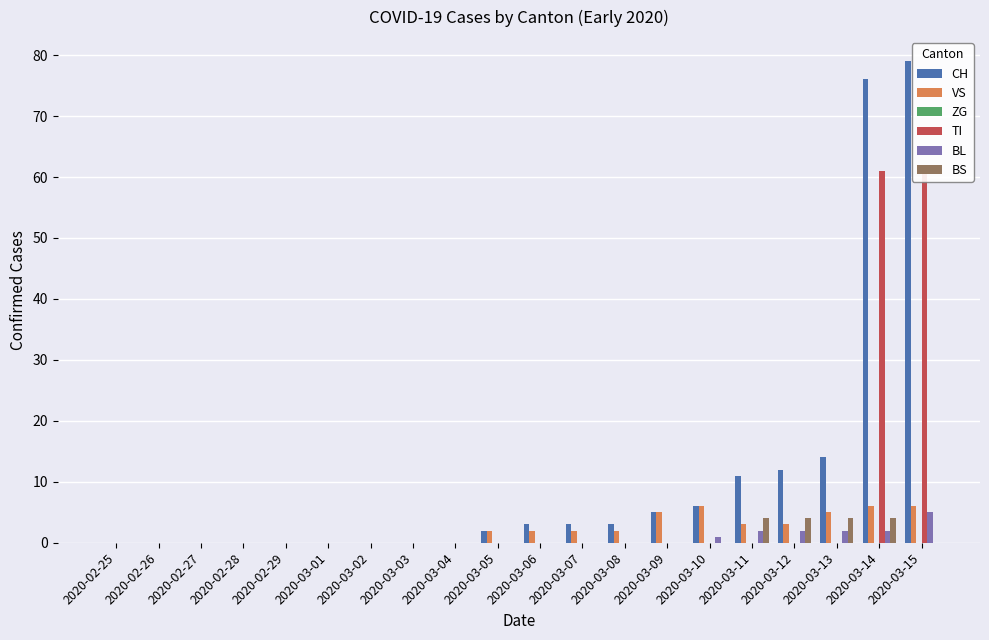

What is the difference between the second highest and minimum values in the TI series?

61